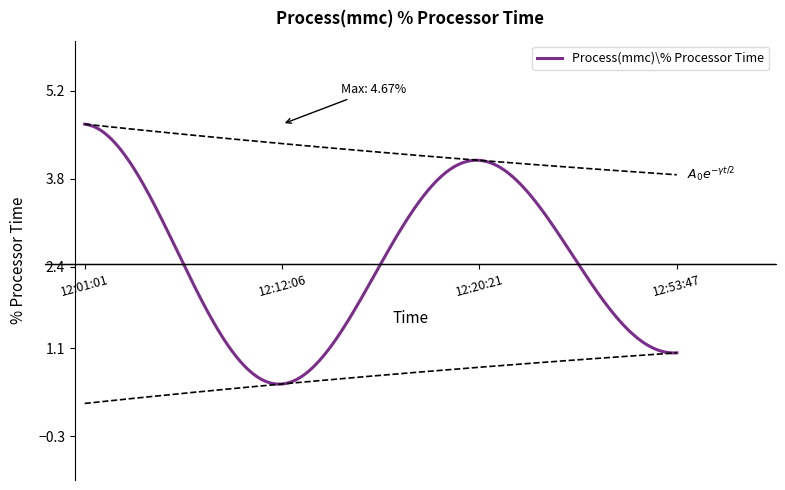

What is the highest value of the Process(mmc)\% Processor Time series?

4.7